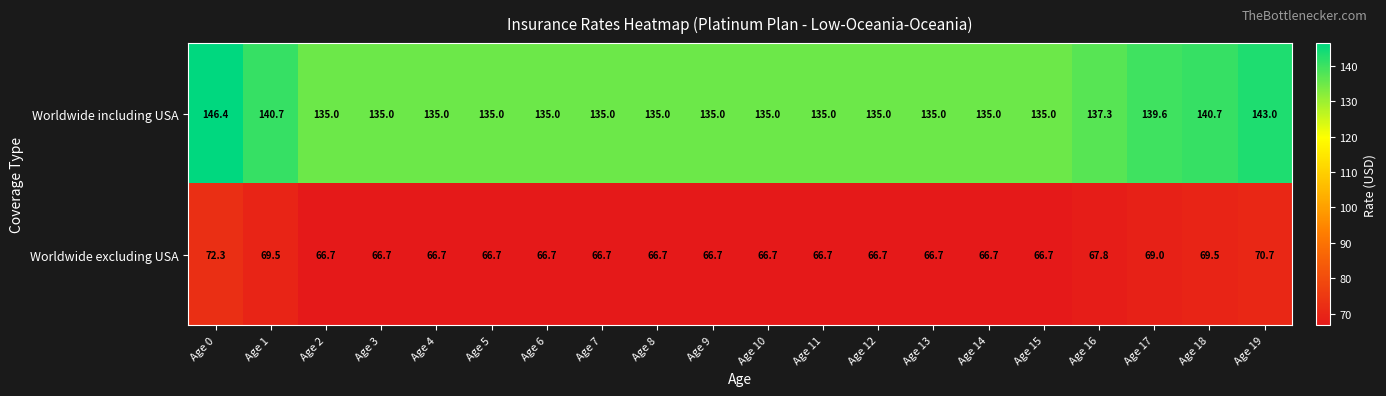

At how many categories does at least one series exceed 118?

20